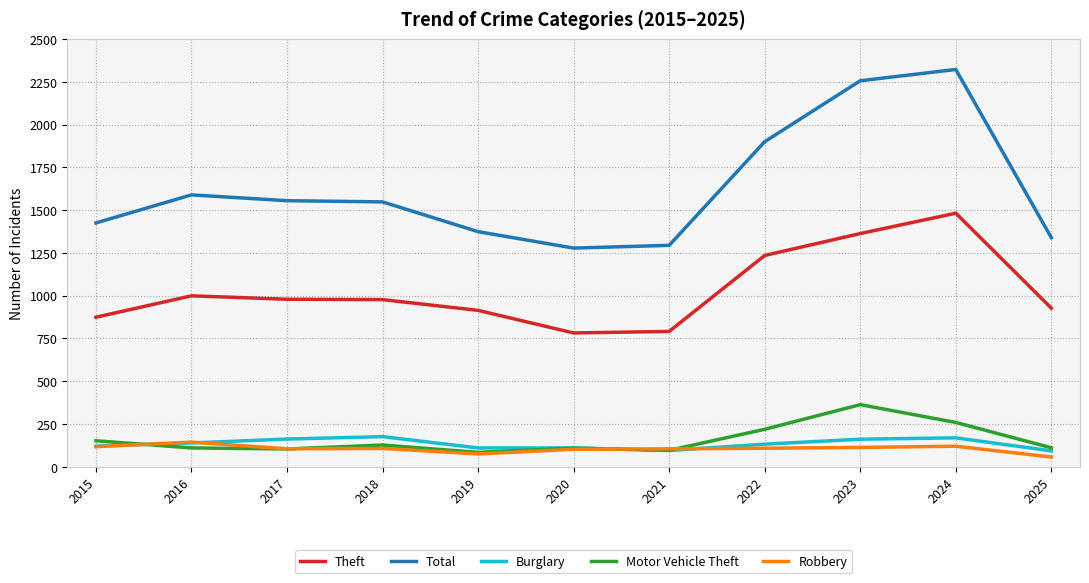

Where is the first local maximum for Robbery?

2016